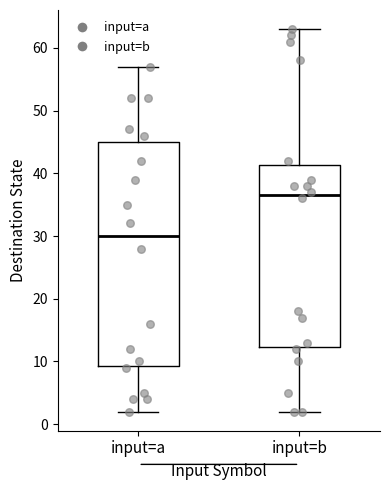

Which box is the tallest, from its lower edge to its upper edge?

input=a